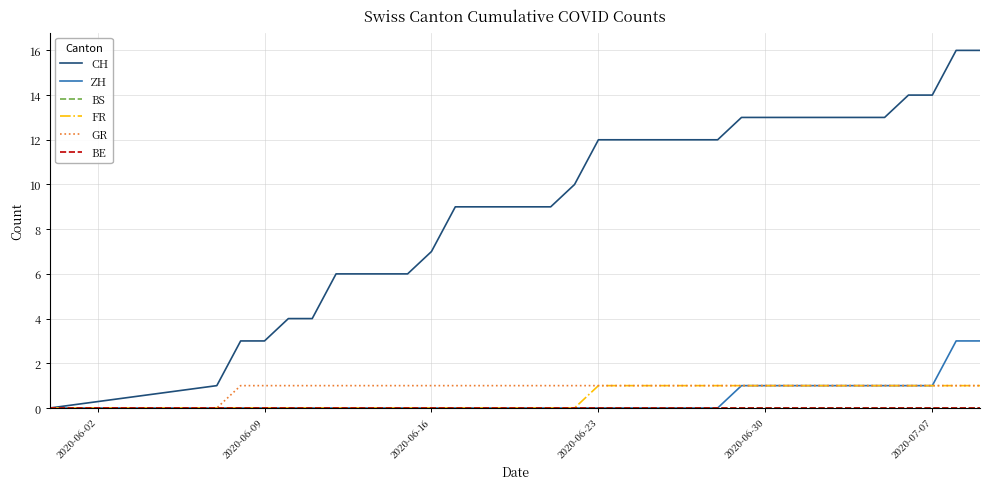

Does the chart have visible grid lines?

Yes